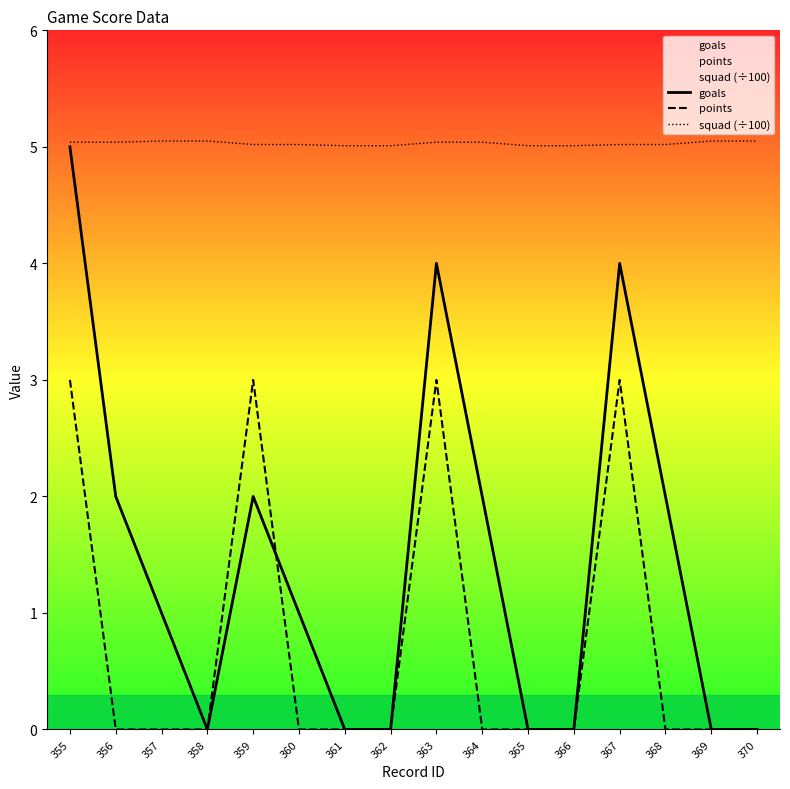

What is the difference between the second highest and minimum values in the points series?

3.0